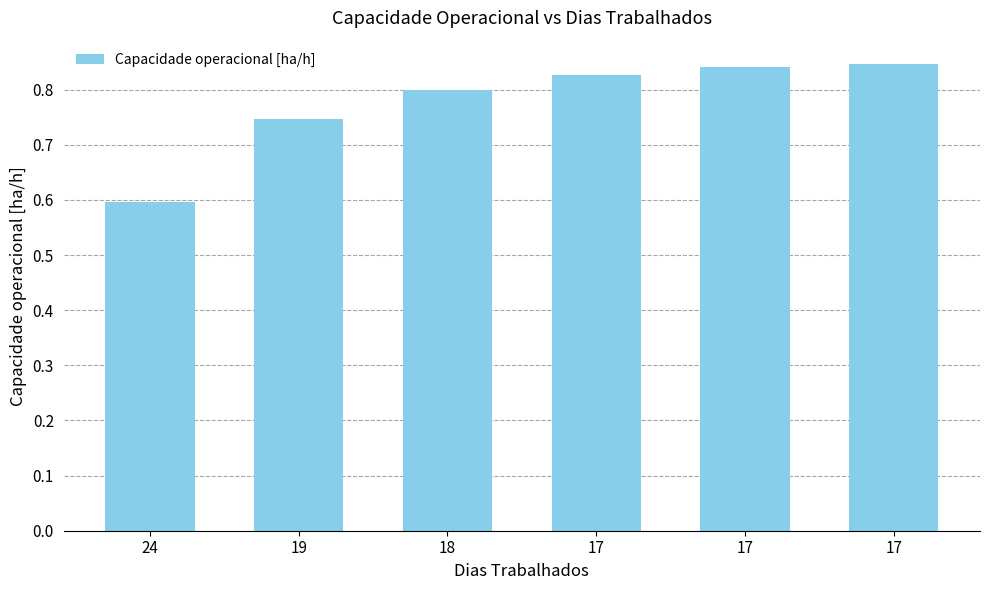

Is it true that the value at 24 is 0.6?

True